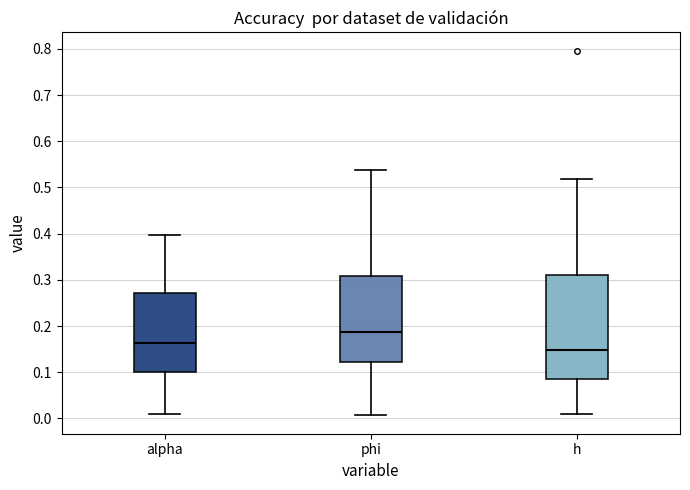

Reading left to right, read every box against the y-axis: the position of its median line, the range the box covers, and the ends of its whiskers. The values are not printed on the chart, so give them approximately, as read against the axis.

alpha: median 0.16, box 0.10 to 0.27, whiskers 0.01 to 0.40
phi: median 0.19, box 0.12 to 0.31, whiskers 0.01 to 0.54
h: median 0.15, box 0.09 to 0.31, whiskers 0.01 to 0.52